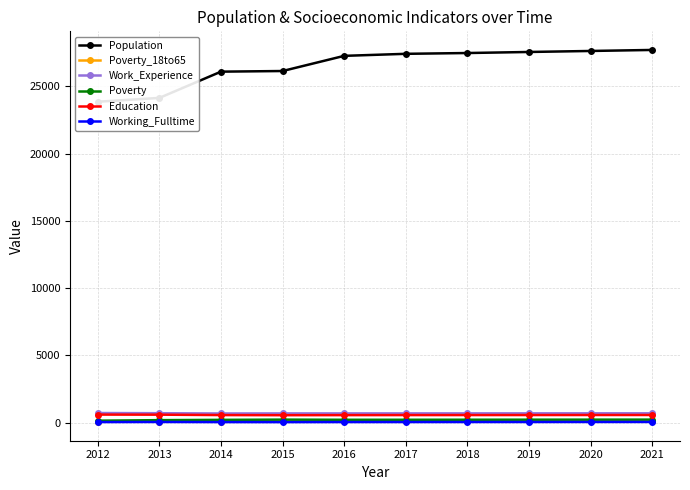

True or false: Education has more than 2 interior local peaks.

False